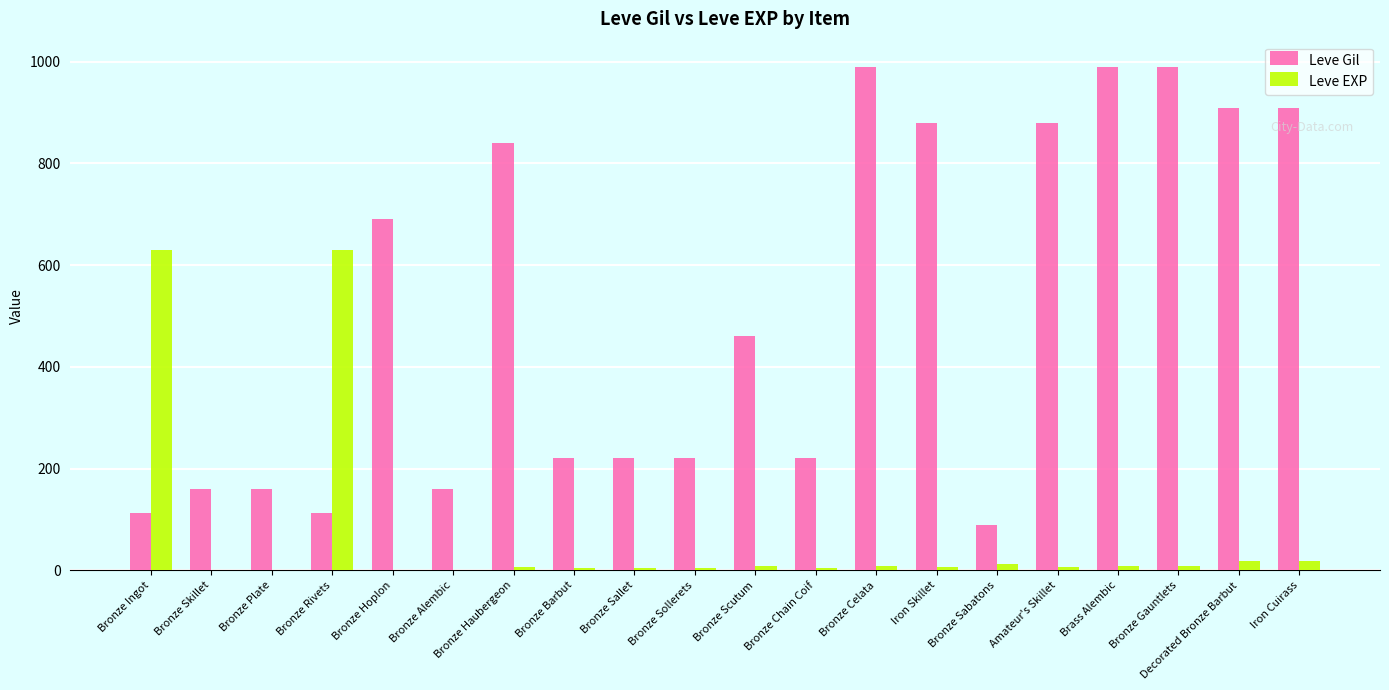

Is the value of Leve EXP at Bronze Hoplon greater than the value of Leve Gil at Bronze Barbut?

No